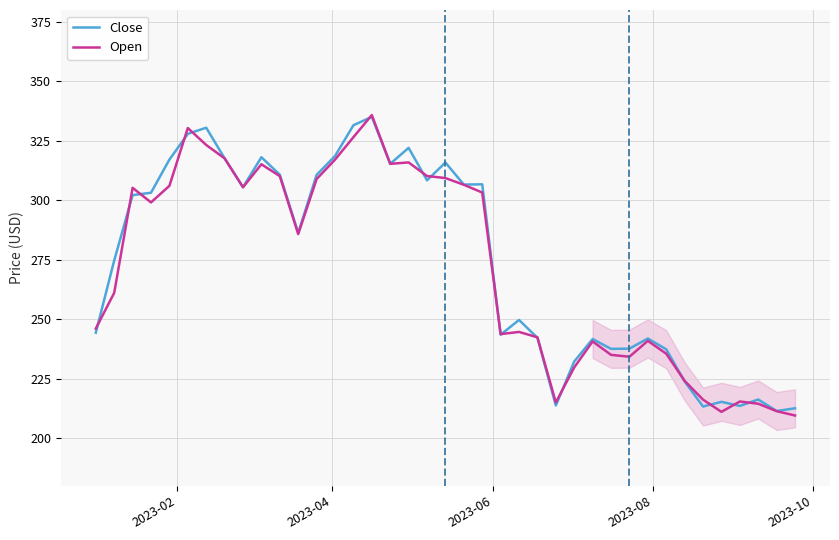

What is the minimum value shown in the chart?

209.6